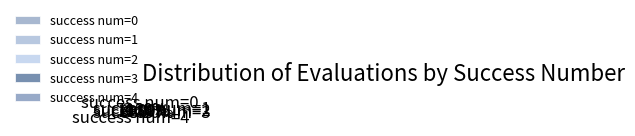

How many slices are in this pie chart?

5